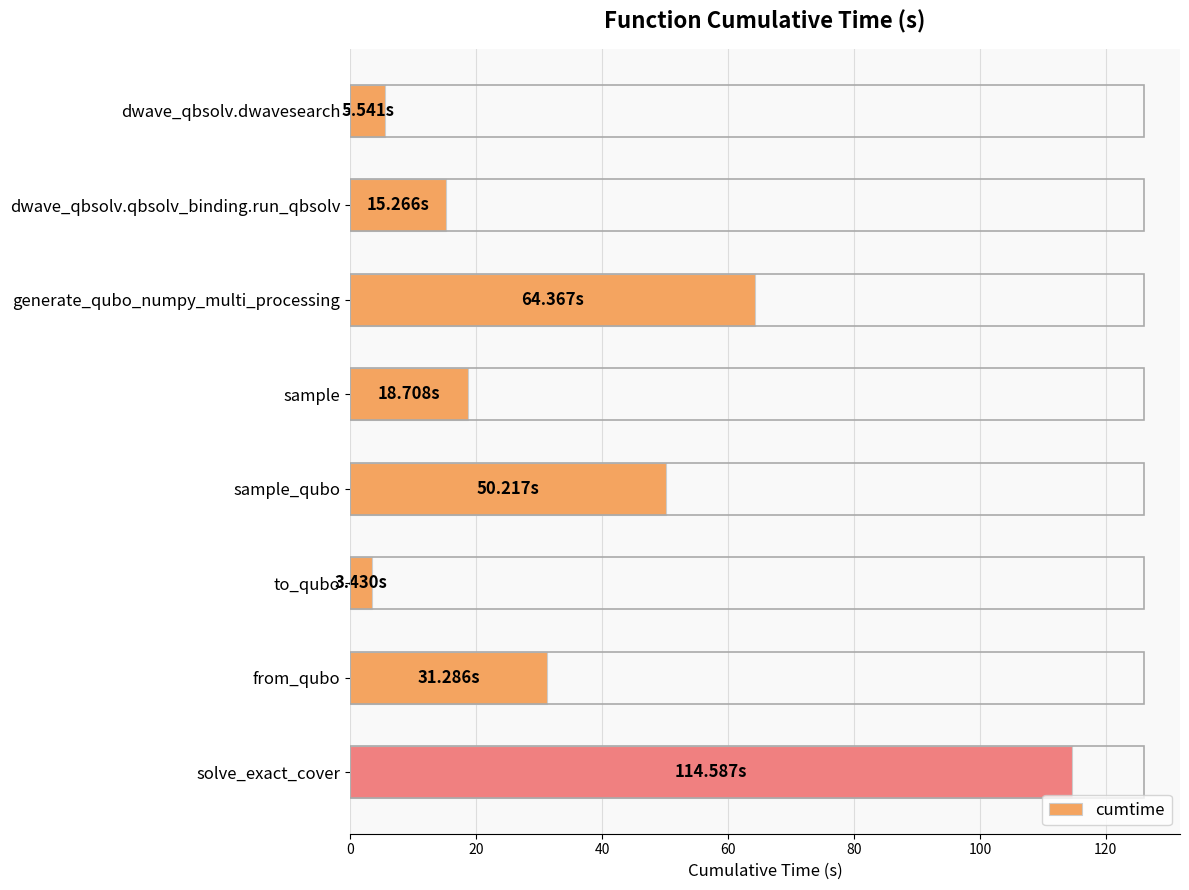

Approximately how many times larger is the value at generate_qubo_numpy_multi_processing compared to from_qubo?

2.1